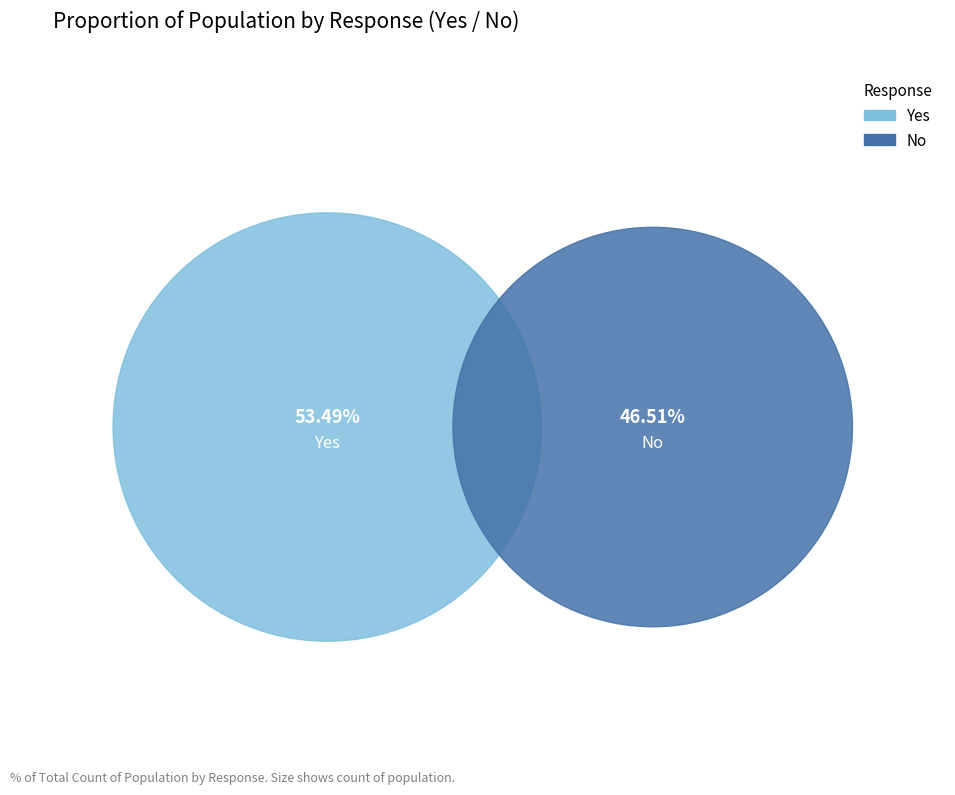

Which category accounts for the majority?

Yes